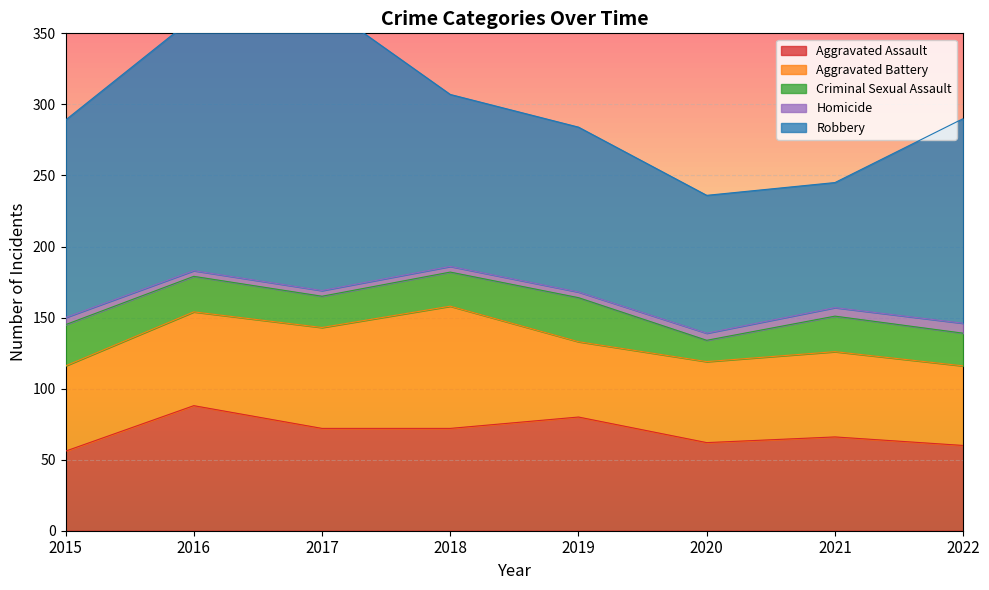

At which label does Aggravated Assault first exceed 72?

2016